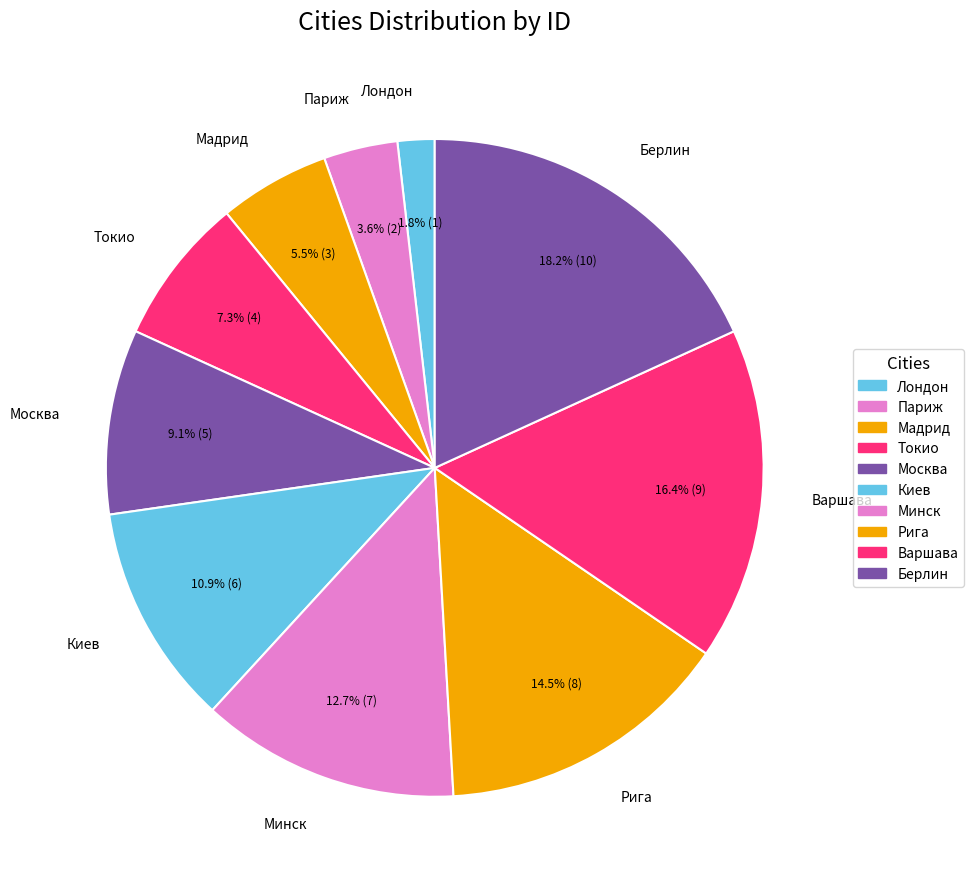

Does any single category account for the majority?

No